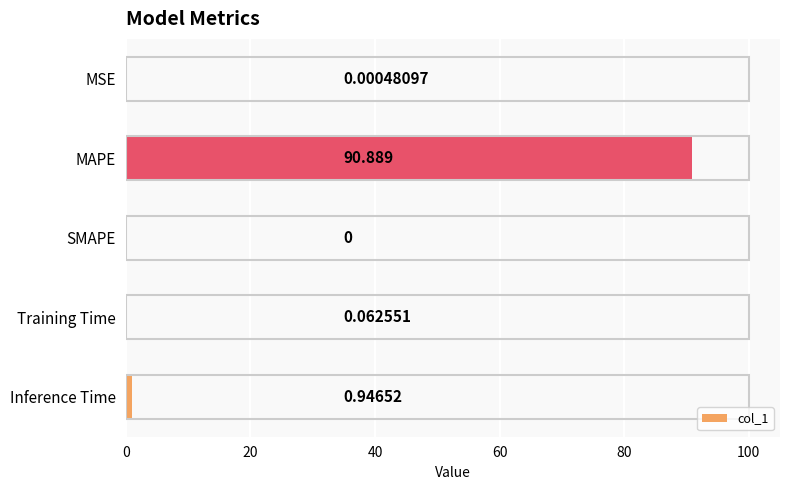

Which has a higher value, SMAPE or MSE?

MSE